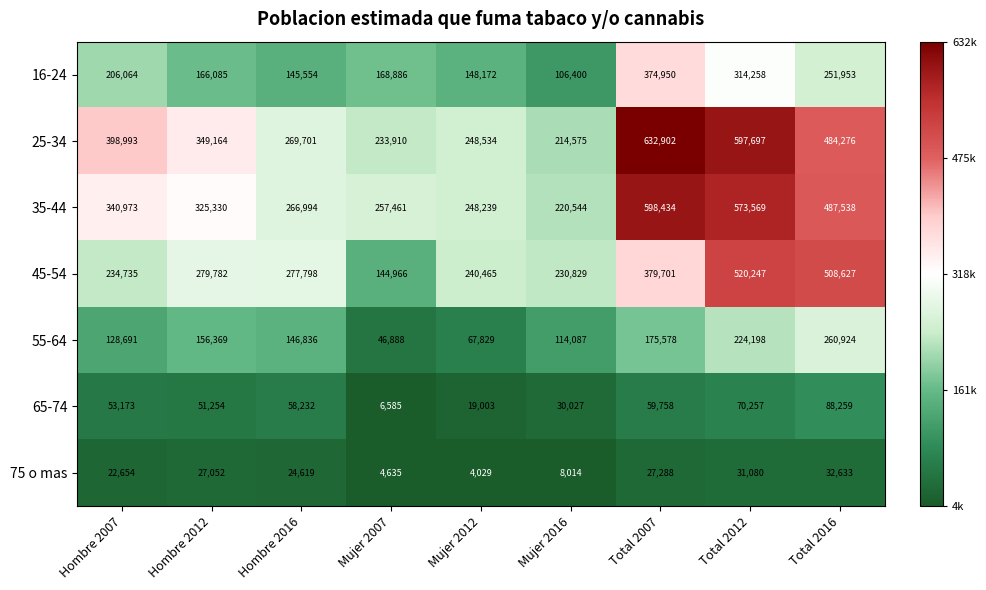

Between Hombre 2016 and Total 2016, which series saw the biggest shift?

45-54